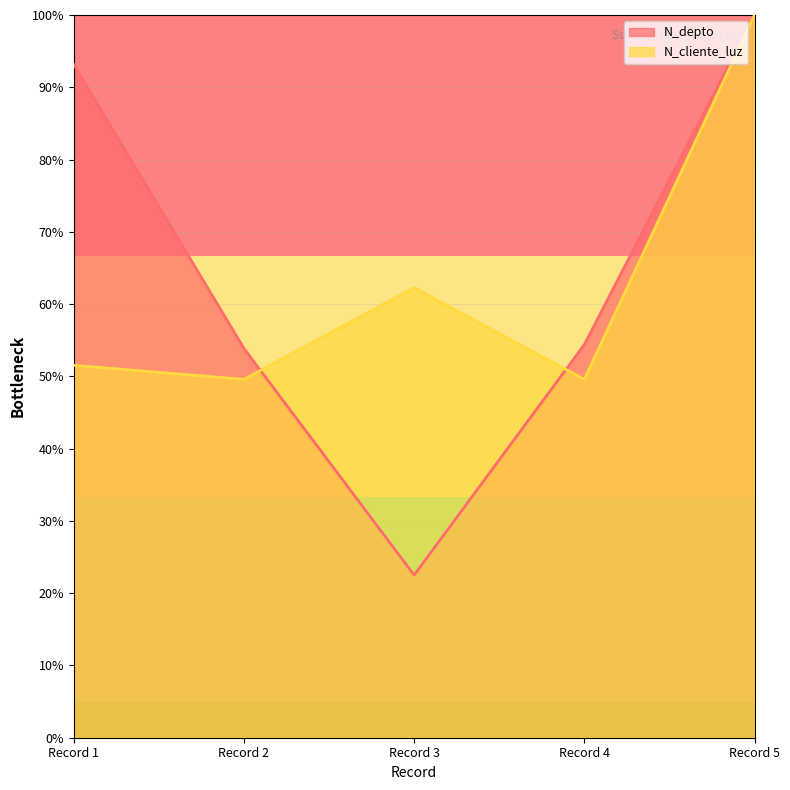

At how many categories does at least one series exceed 33?

5